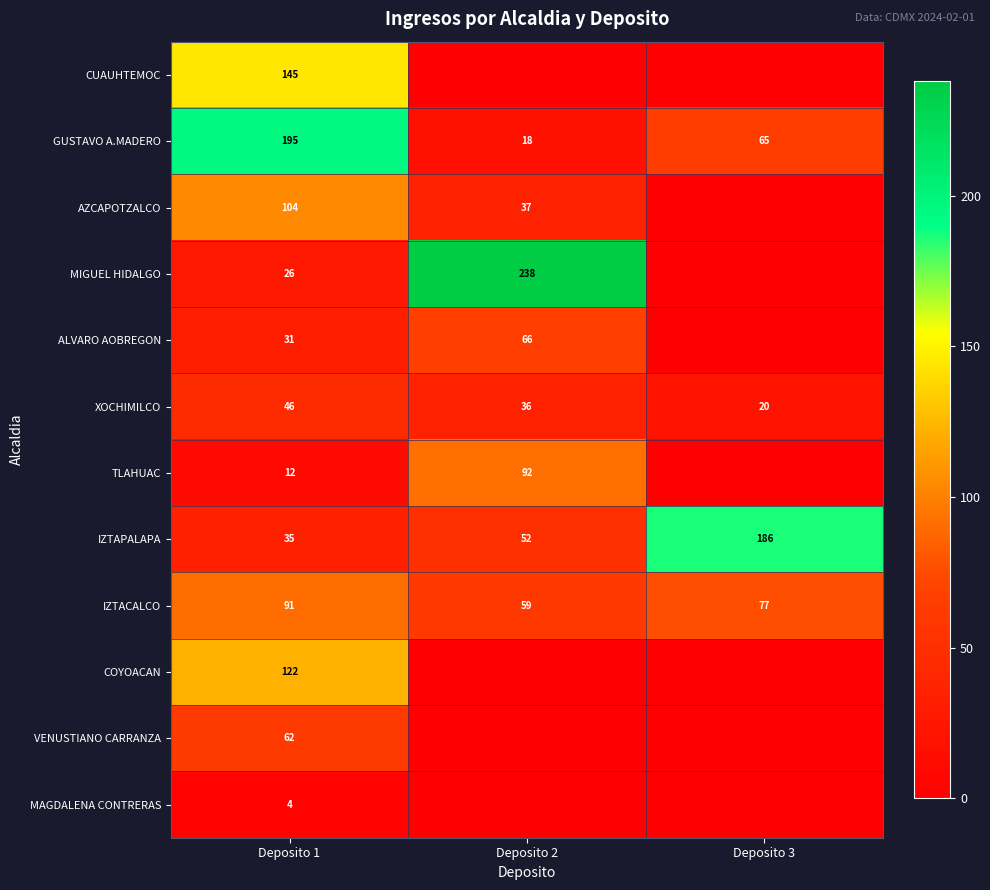

Count the GUSTAVO A.MADERO values in the range 18 to 195.

3